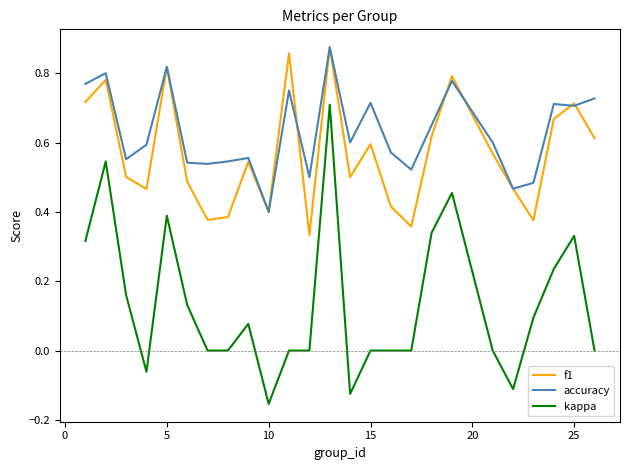

Which series has the largest total across all categories?

accuracy